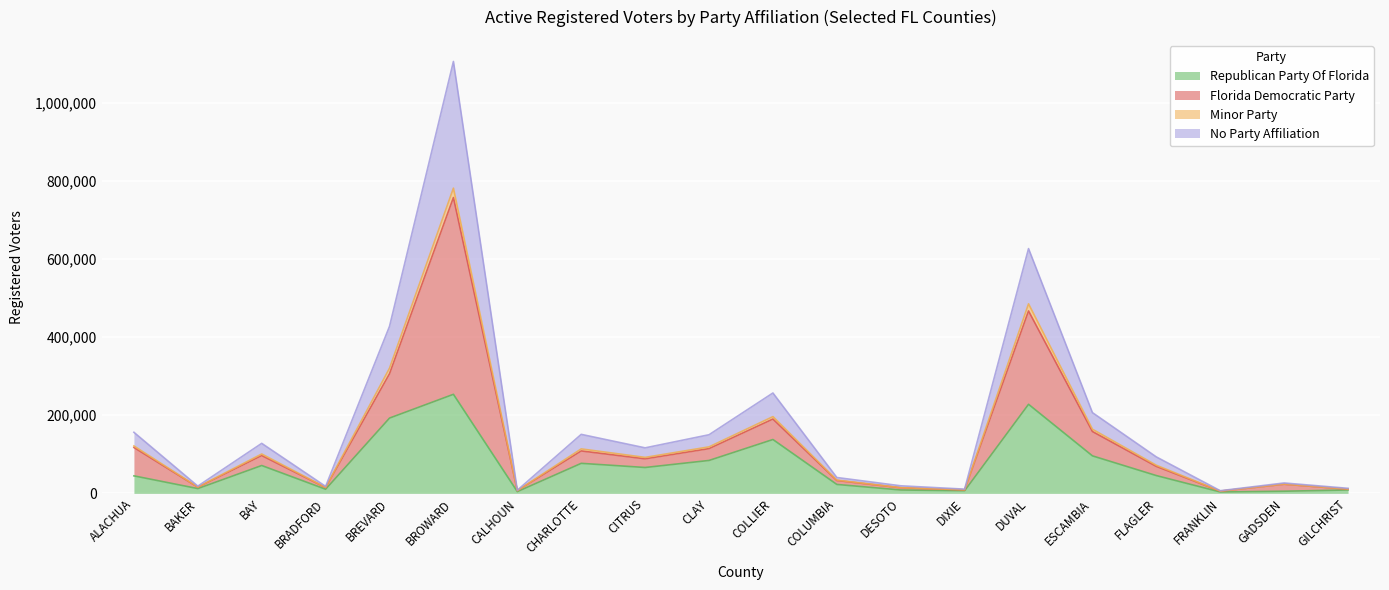

At which category is the sum across all series the highest?

BROWARD